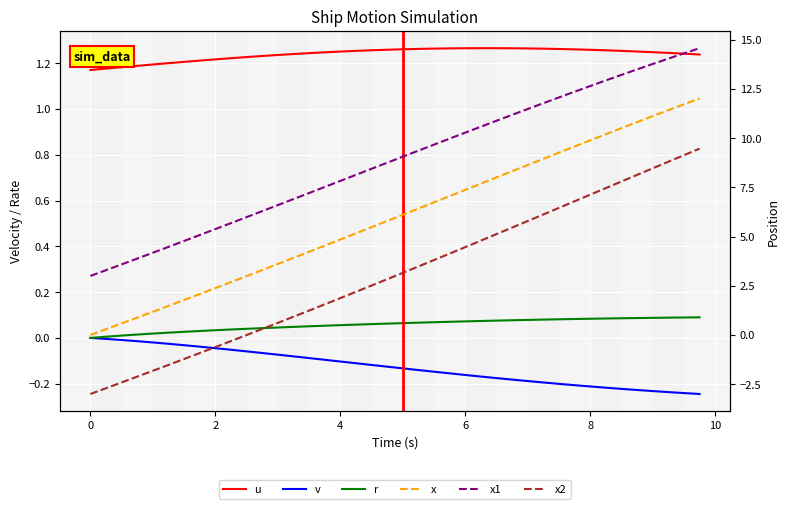

Which series has the largest total across all categories?

x1